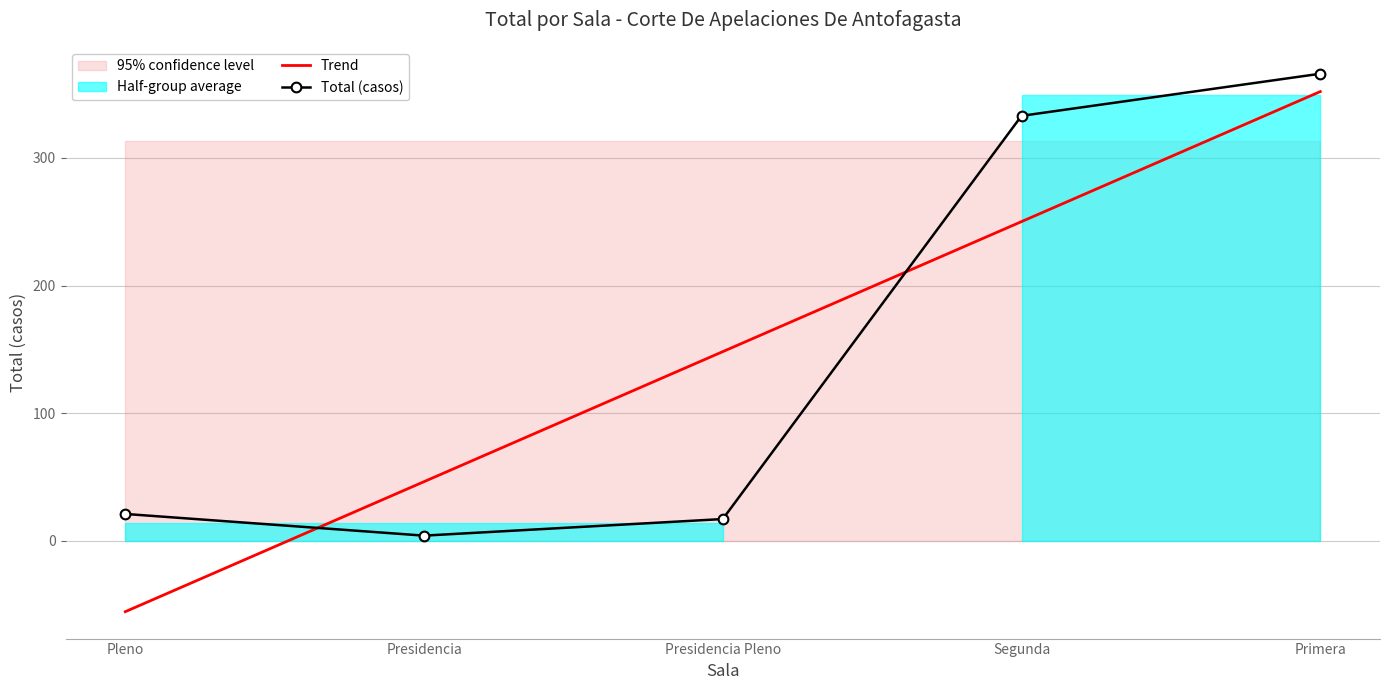

Does the chart have visible grid lines?

Yes